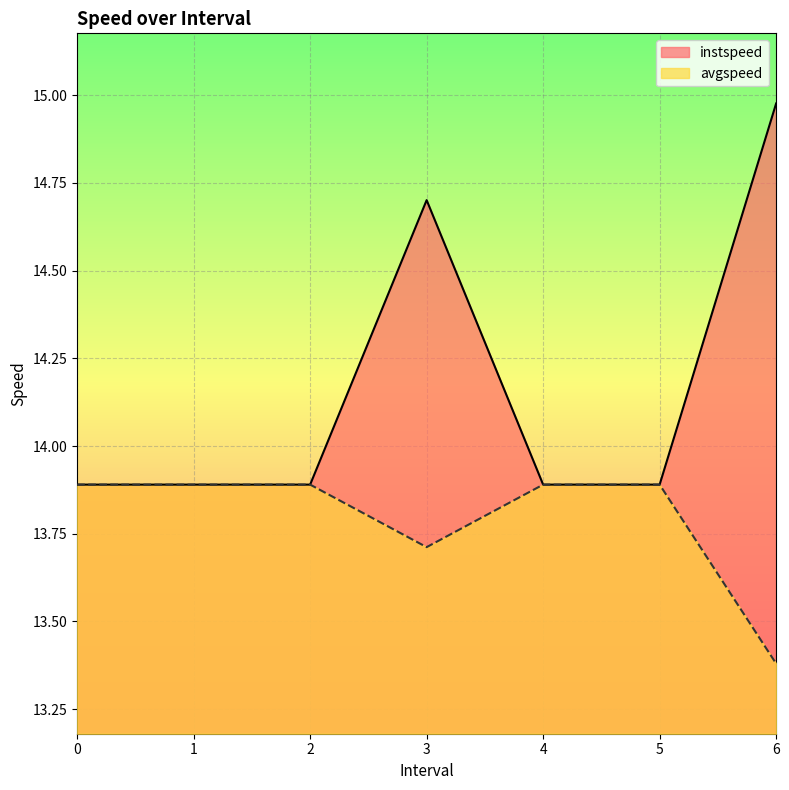

List the labels in order of instspeed value, smallest first.

0, 1, 2, 4, 5, 3.0, 6.0